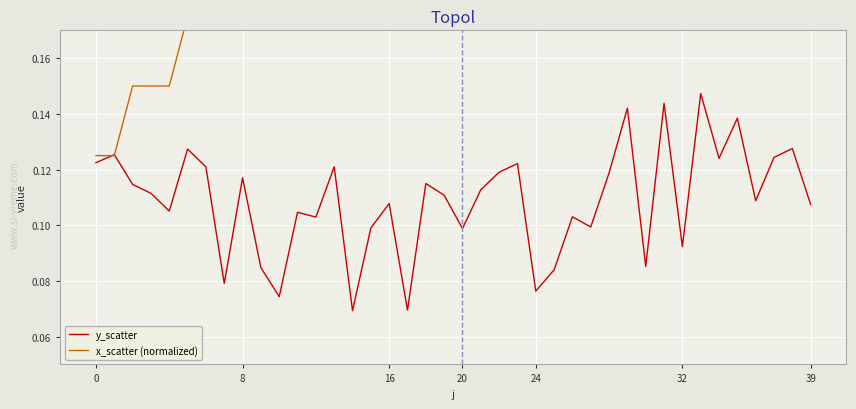

What is the total value across all series at 39?

0.3